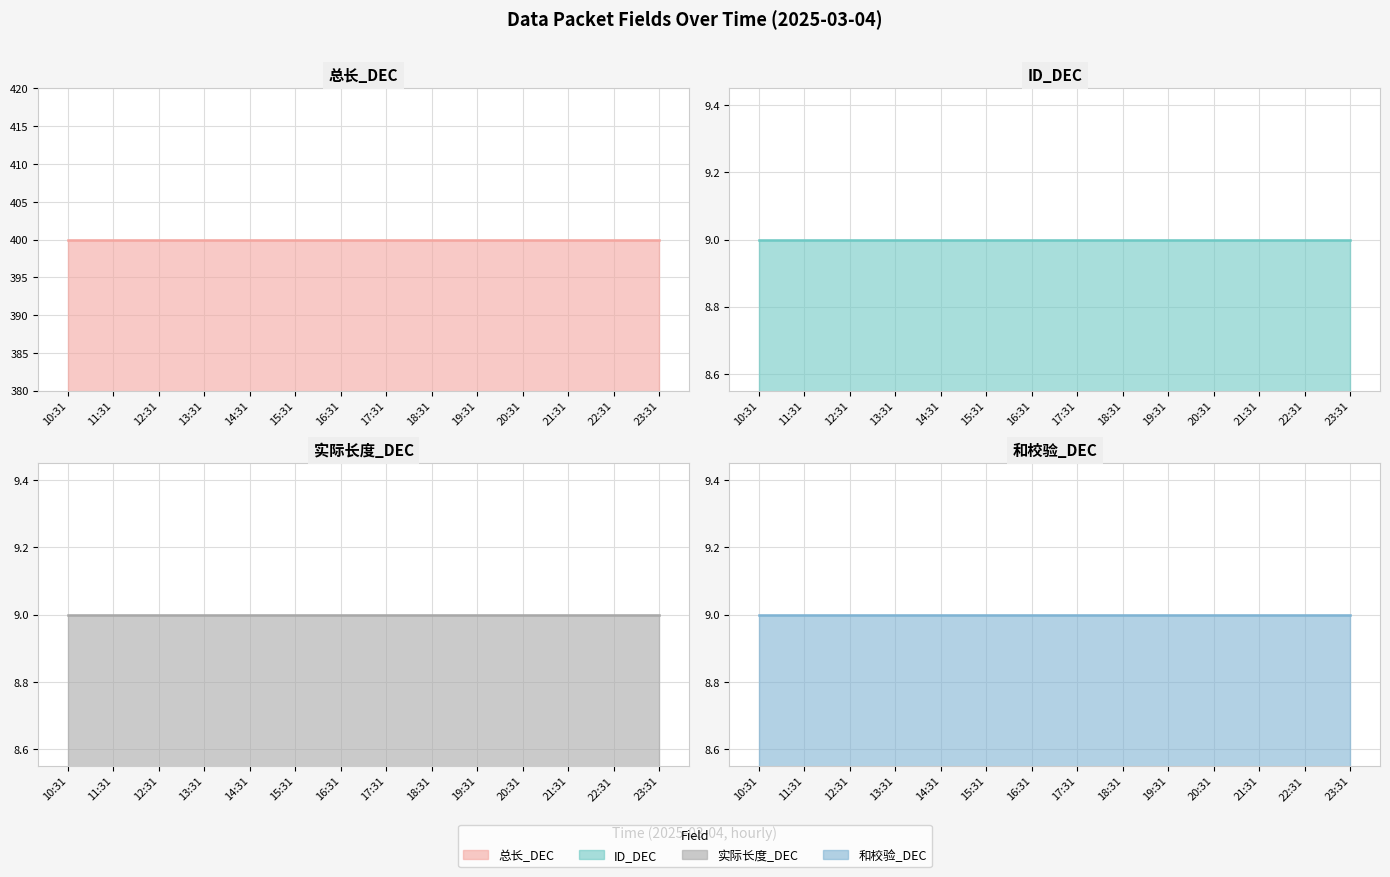

Reading right to left, transcribe all the data shown in this chart.

总长_DEC: 400	400	400	400	400	400	400	400	400	400	400	400	400	400
ID_DEC: 9	9	9	9	9	9	9	9	9	9	9	9	9	9
实际长度_DEC: 9	9	9	9	9	9	9	9	9	9	9	9	9	9
和校验_DEC: 9	9	9	9	9	9	9	9	9	9	9	9	9	9